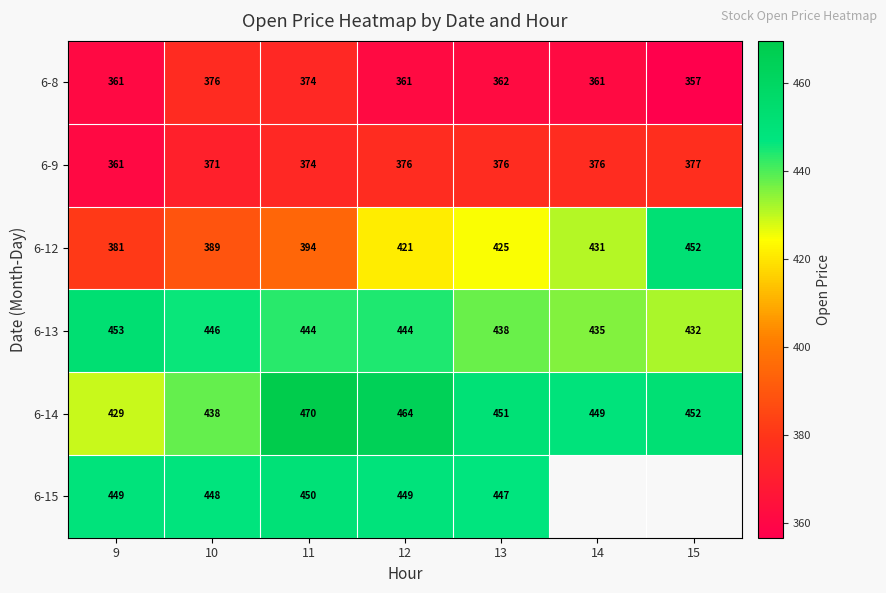

Is the value of 6-8 at 9 greater than the value of 6-13 at 12?

No